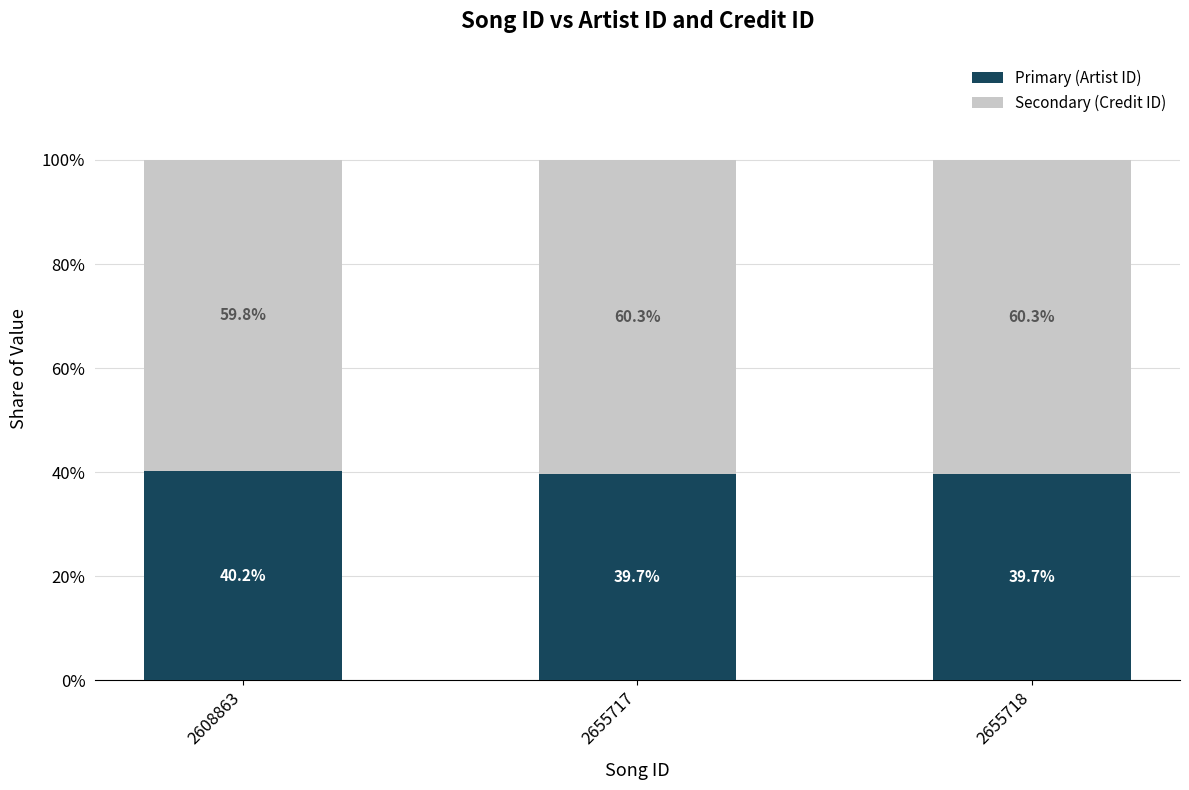

What is the total value across all series at 2608863?

100.0